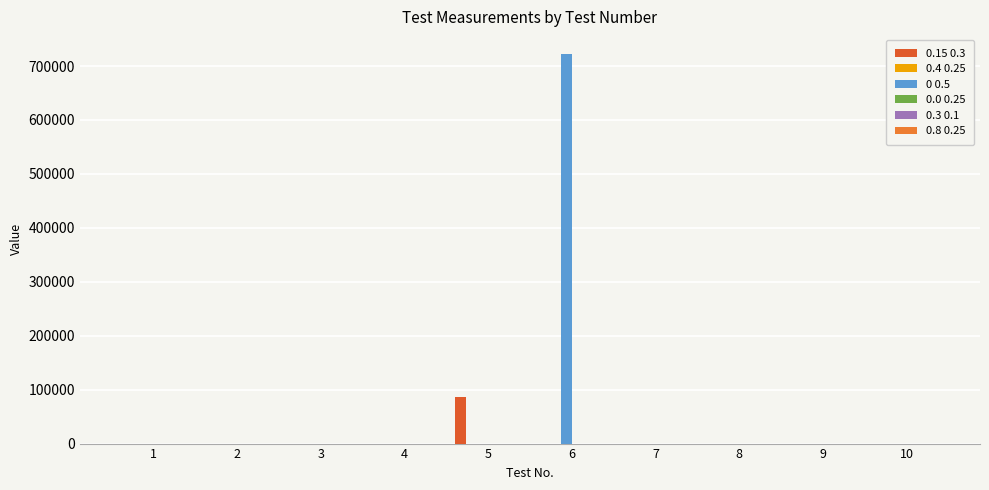

Which series has the widest spread of values?

0 0.5